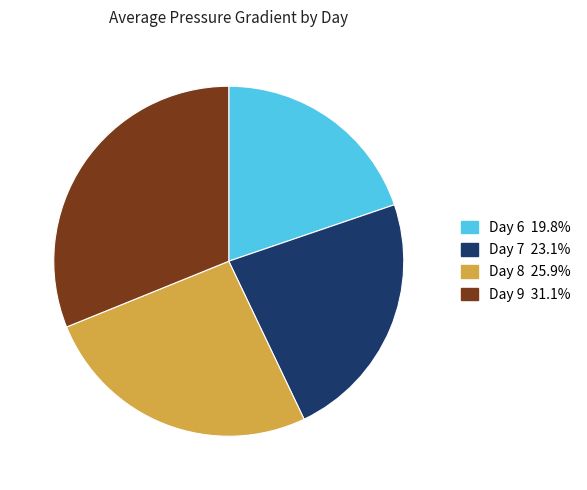

Approximately how many times larger is the value at Day 8 25.9% compared to Day 7 23.1%?

1.1